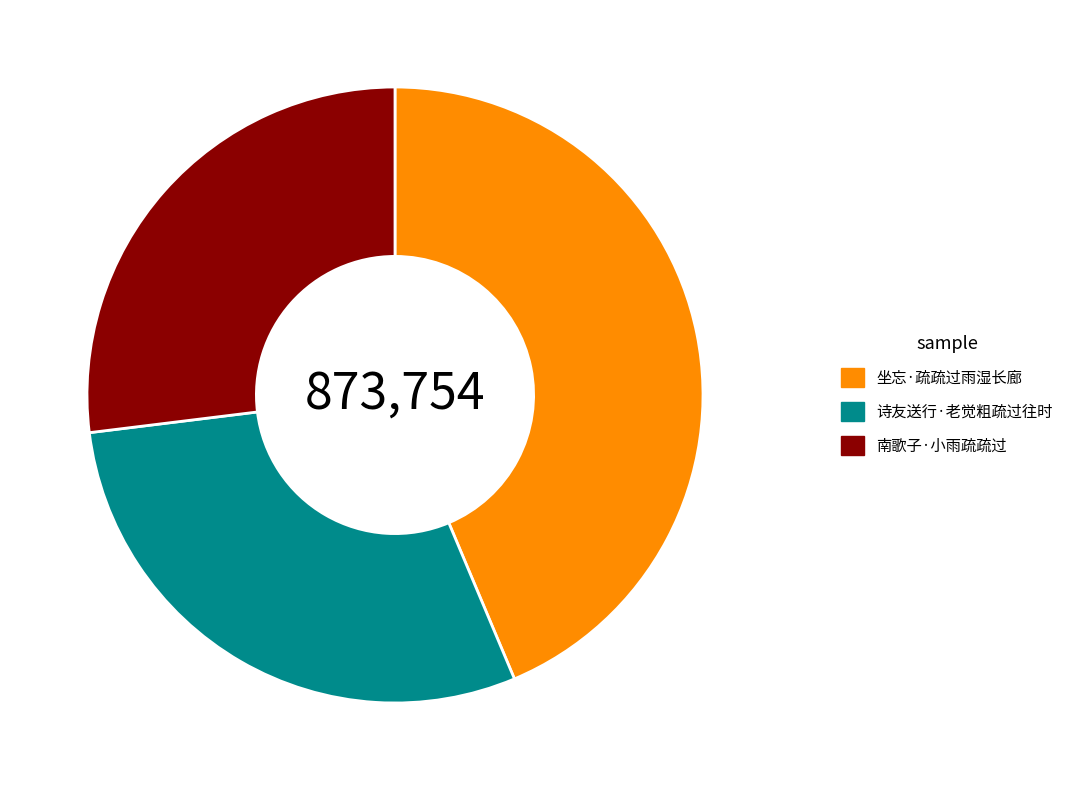

How many slices are in this pie chart?

3